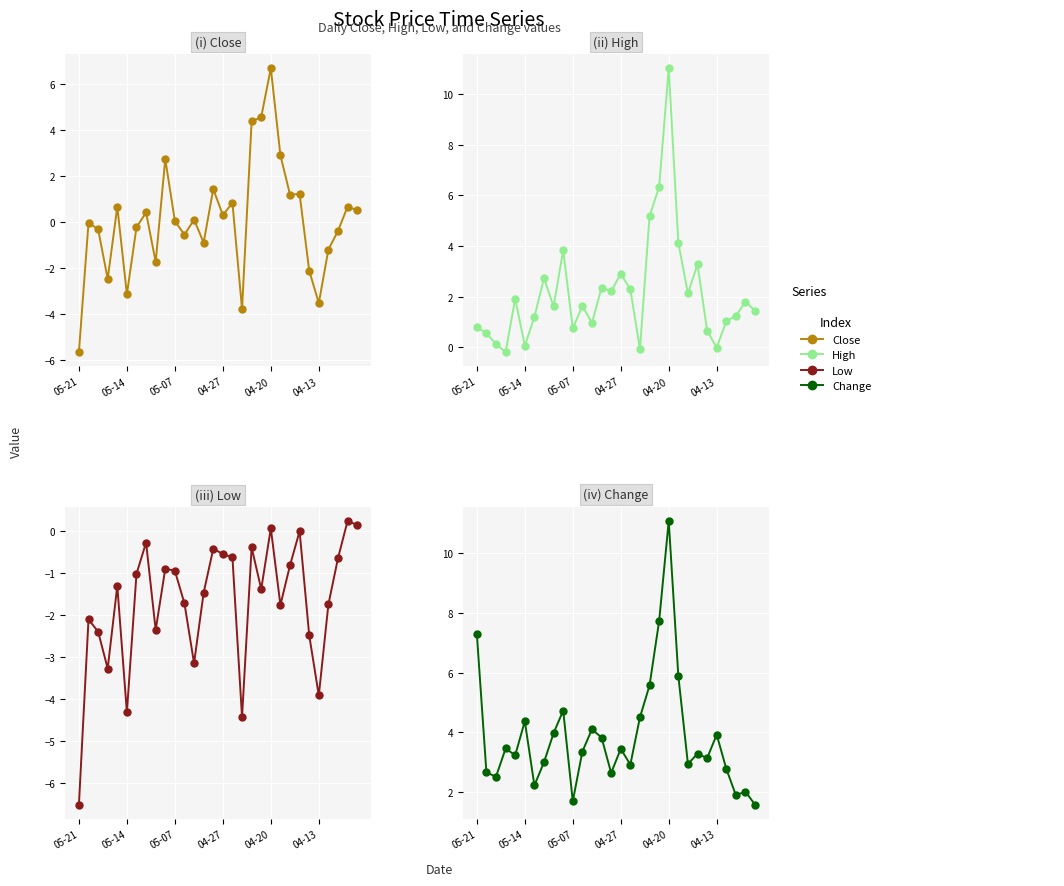

In Close, how many points are higher than both neighbors (excluding endpoints)?

10